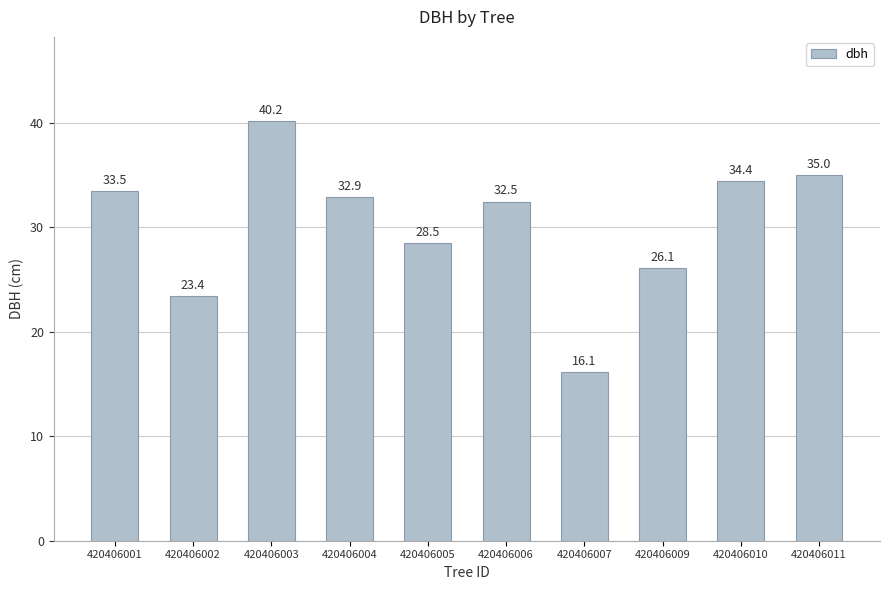

Are the bars horizontal?

No